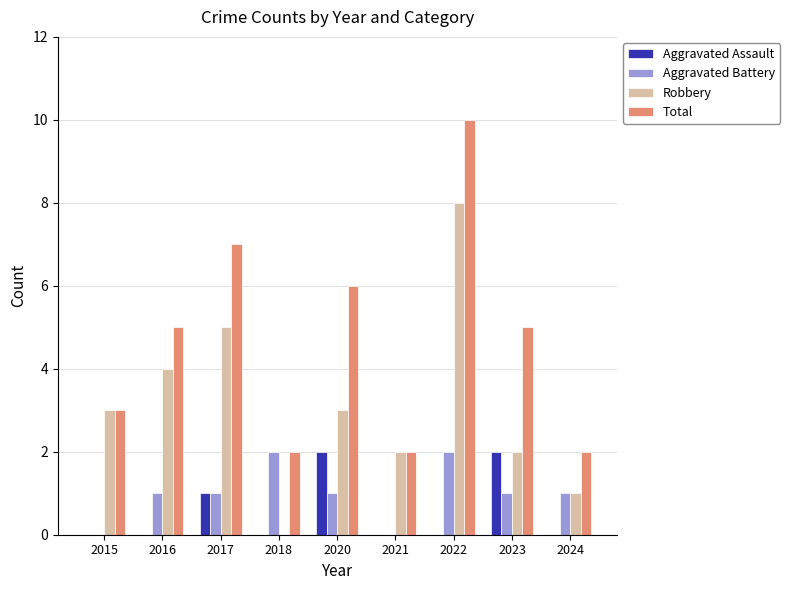

Reading left to right, extract all data points from this chart.

Aggravated Assault: 0	0	1	0	2	0	0	2	0
Aggravated Battery: 0	1	1	2	1	0	2	1	1
Robbery: 3	4	5	0	3	2	8	2	1
Total: 3	5	7	2	6	2	10	5	2